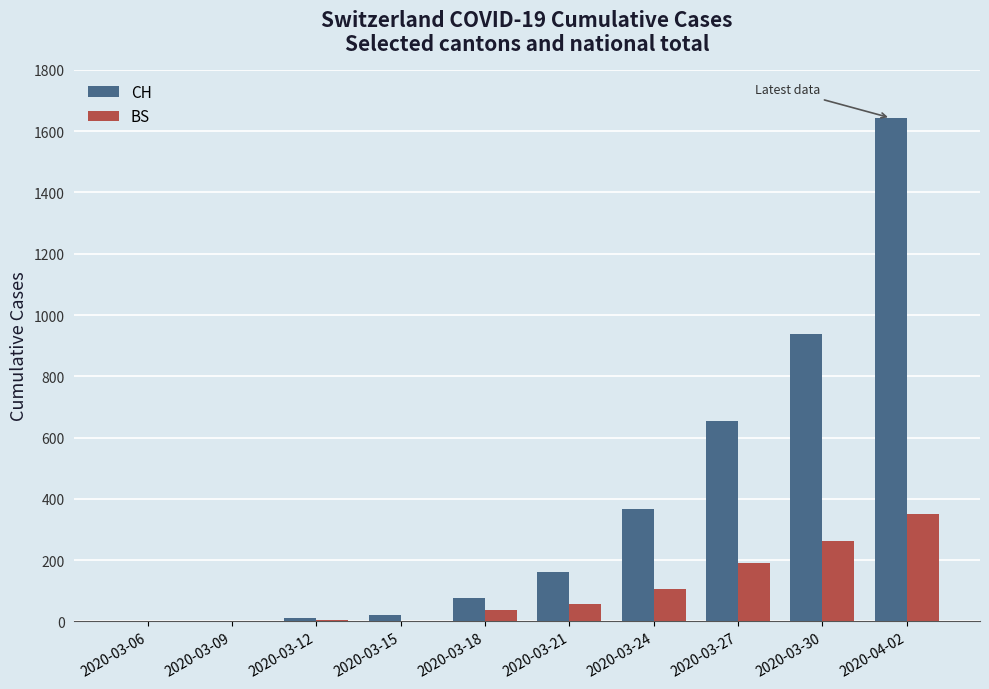

What is the total value across all series at 2020-03-18?

111